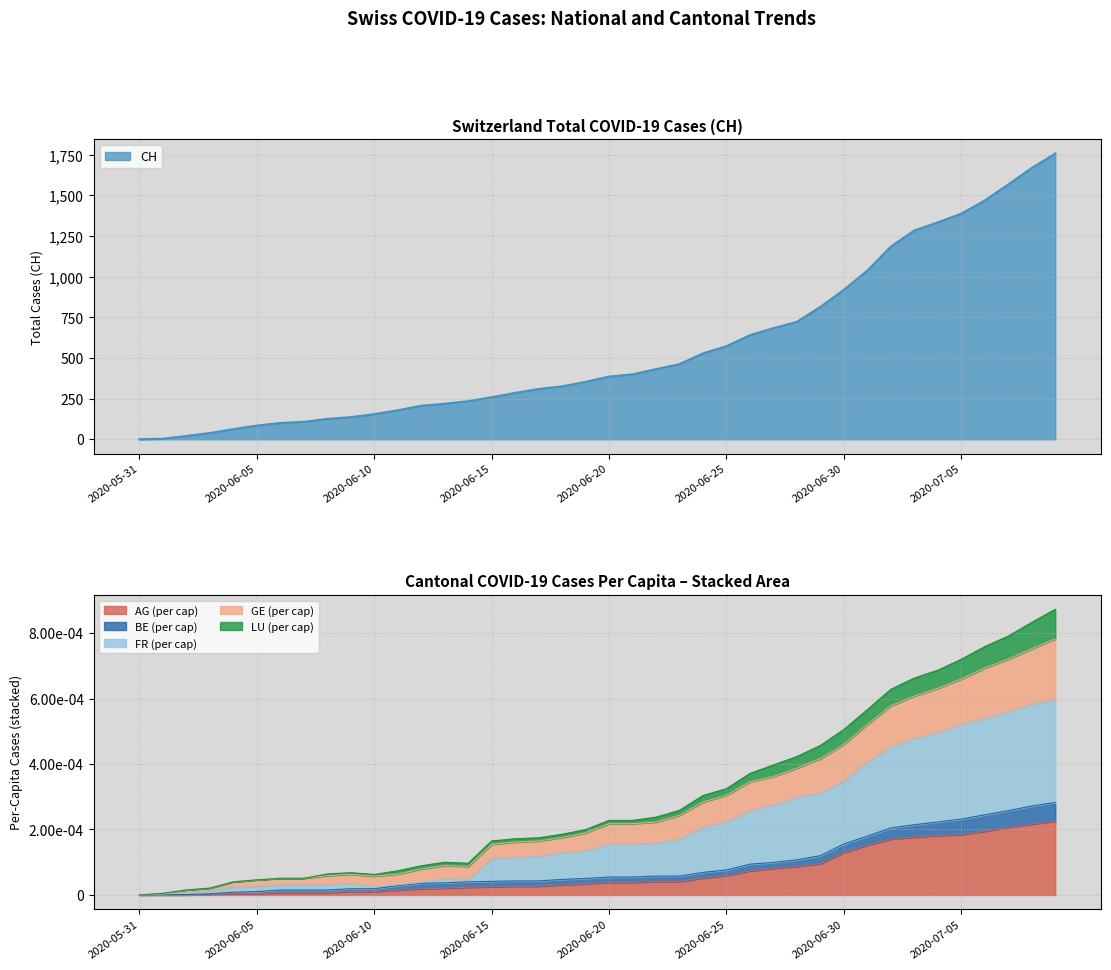

Reading left to right, what are all the values shown in this chart?

CH: 2020-05-31=0.0	2020-06-01=3.0	2020-06-02=20.0	2020-06-03=38.0	2020-06-04=62.0	2020-06-05=84.0	2020-06-06=100.0	2020-06-07=107.0	2020-06-08=125.0	2020-06-09=136.0	2020-06-10=154.0	2020-06-11=178.0	2020-06-12=206.0	2020-06-13=218.0	2020-06-14=234.0	2020-06-15=258.0	2020-06-16=285.0	2020-06-17=309.0	2020-06-18=325.0	2020-06-19=353.0	2020-06-20=385.0	2020-06-21=399.0	2020-06-22=431.0	2020-06-23=462.0	2020-06-24=528.0	2020-06-25=572.0	2020-06-26=640.0	2020-06-27=683.0	2020-06-28=722.0	2020-06-29=814.0	2020-06-30=919.0	2020-07-01=1037.0	2020-07-02=1185.0	2020-07-03=1284.0	2020-07-04=1334.0	2020-07-05=1387.0	2020-07-06=1468.0	2020-07-07=1567.0	2020-07-08=1668.0	2020-07-09=1757.0
AG_pc: 2020-05-31=0.0	2020-06-01=0.0	2020-06-02=0.0	2020-06-03=0.0	2020-06-04=0.0	2020-06-05=0.0	2020-06-06=0.0	2020-06-07=0.0	2020-06-08=0.0	2020-06-09=0.0	2020-06-10=0.0	2020-06-11=0.0	2020-06-12=0.0	2020-06-13=0.0	2020-06-14=0.0	2020-06-15=0.0	2020-06-16=0.0	2020-06-17=0.0	2020-06-18=0.0	2020-06-19=0.0	2020-06-20=0.0	2020-06-21=0.0	2020-06-22=0.0	2020-06-23=0.0	2020-06-24=0.0	2020-06-25=0.0	2020-06-26=0.0	2020-06-27=0.0	2020-06-28=0.0	2020-06-29=0.0	2020-06-30=0.0	2020-07-01=0.0	2020-07-02=0.0	2020-07-03=0.0	2020-07-04=0.0	2020-07-05=0.0	2020-07-06=0.0	2020-07-07=0.0	2020-07-08=0.0	2020-07-09=0.0
GE_pc: 2020-05-31=0.0	2020-06-01=0.0	2020-06-02=0.0	2020-06-03=0.0	2020-06-04=0.0	2020-06-05=0.0	2020-06-06=0.0	2020-06-07=0.0	2020-06-08=0.0	2020-06-09=0.0	2020-06-10=0.0	2020-06-11=0.0	2020-06-12=0.0	2020-06-13=0.0	2020-06-14=0.0	2020-06-15=0.0	2020-06-16=0.0	2020-06-17=0.0	2020-06-18=0.0	2020-06-19=0.0	2020-06-20=0.0	2020-06-21=0.0	2020-06-22=0.0	2020-06-23=0.0	2020-06-24=0.0	2020-06-25=0.0	2020-06-26=0.0	2020-06-27=0.0	2020-06-28=0.0	2020-06-29=0.0	2020-06-30=0.0	2020-07-01=0.0	2020-07-02=0.0	2020-07-03=0.0	2020-07-04=0.0	2020-07-05=0.0	2020-07-06=0.0	2020-07-07=0.0	2020-07-08=0.0	2020-07-09=0.0
FR_pc: 2020-05-31=0.0	2020-06-01=0.0	2020-06-02=0.0	2020-06-03=0.0	2020-06-04=0.0	2020-06-05=0.0	2020-06-06=0.0	2020-06-07=0.0	2020-06-08=0.0	2020-06-09=0.0	2020-06-10=0.0	2020-06-11=0.0	2020-06-12=0.0	2020-06-13=0.0	2020-06-14=0.0	2020-06-15=0.0	2020-06-16=0.0	2020-06-17=0.0	2020-06-18=0.0	2020-06-19=0.0	2020-06-20=0.0	2020-06-21=0.0	2020-06-22=0.0	2020-06-23=0.0	2020-06-24=0.0	2020-06-25=0.0	2020-06-26=0.0	2020-06-27=0.0	2020-06-28=0.0	2020-06-29=0.0	2020-06-30=0.0	2020-07-01=0.0	2020-07-02=0.0	2020-07-03=0.0	2020-07-04=0.0	2020-07-05=0.0	2020-07-06=0.0	2020-07-07=0.0	2020-07-08=0.0	2020-07-09=0.0
LU_pc: 2020-05-31=0.0	2020-06-01=0.0	2020-06-02=0.0	2020-06-03=0.0	2020-06-04=0.0	2020-06-05=0.0	2020-06-06=0.0	2020-06-07=0.0	2020-06-08=0.0	2020-06-09=0.0	2020-06-10=0.0	2020-06-11=0.0	2020-06-12=0.0	2020-06-13=0.0	2020-06-14=0.0	2020-06-15=0.0	2020-06-16=0.0	2020-06-17=0.0	2020-06-18=0.0	2020-06-19=0.0	2020-06-20=0.0	2020-06-21=0.0	2020-06-22=0.0	2020-06-23=0.0	2020-06-24=0.0	2020-06-25=0.0	2020-06-26=0.0	2020-06-27=0.0	2020-06-28=0.0	2020-06-29=0.0	2020-06-30=0.0	2020-07-01=0.0	2020-07-02=0.0	2020-07-03=0.0	2020-07-04=0.0	2020-07-05=0.0	2020-07-06=0.0	2020-07-07=0.0	2020-07-08=0.0	2020-07-09=0.0